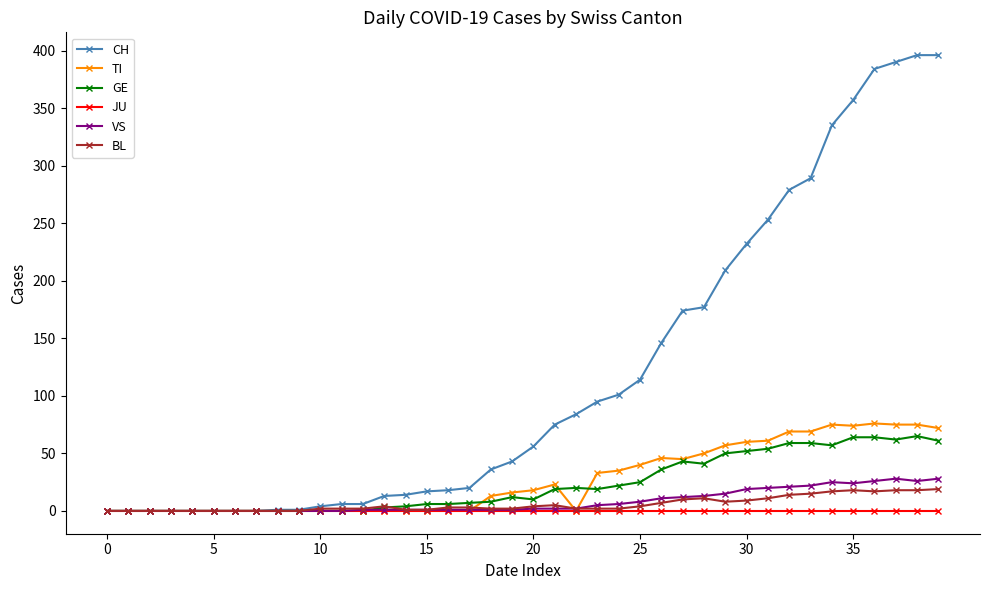

True or false: GE has more than 1 points higher than both neighbors.

True